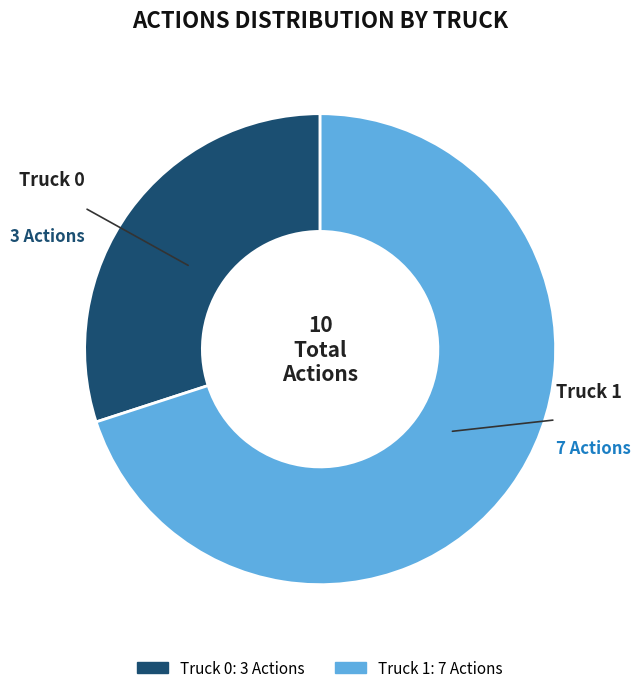

Count the number of slices in the pie.

2